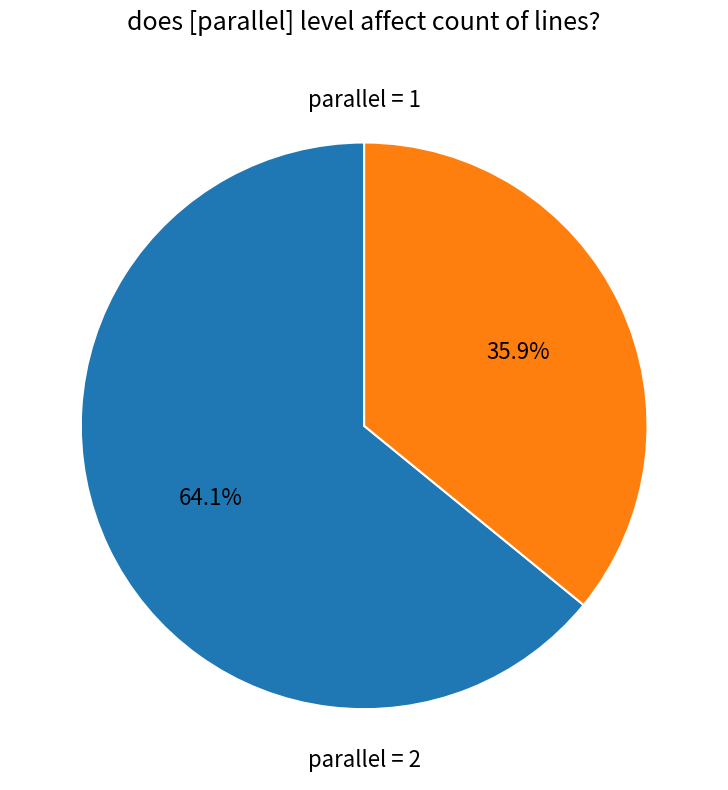

Is there a majority slice in this chart?

Yes